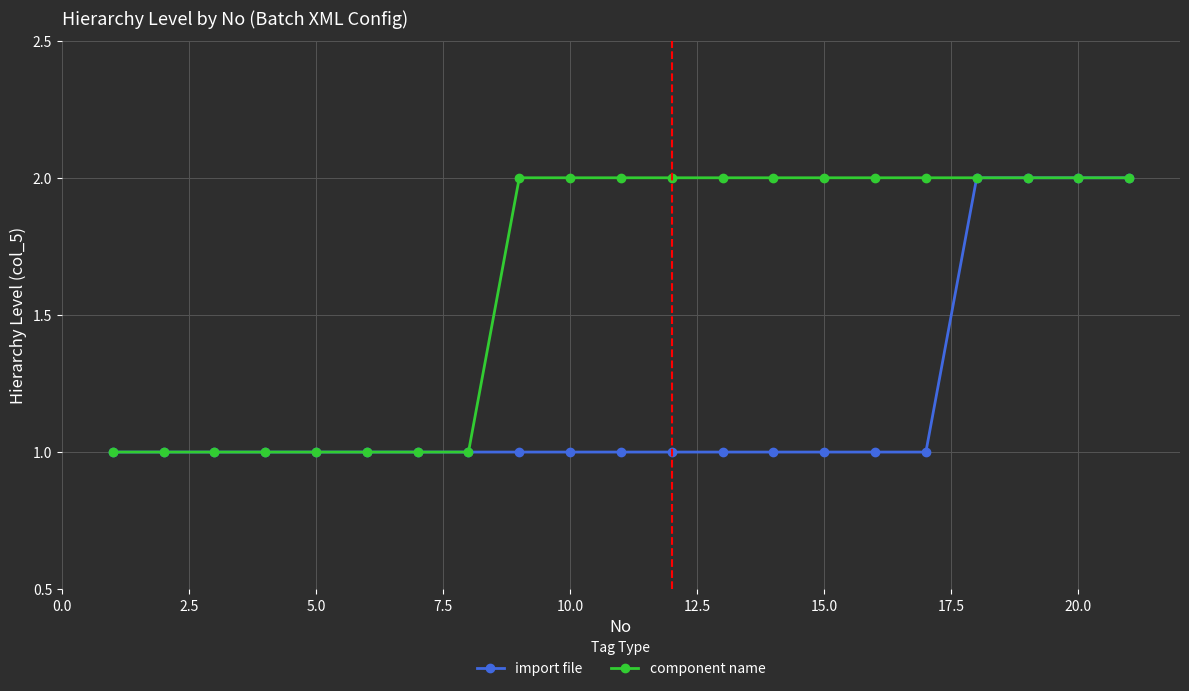

What is the value of the component name point at the 7th from the left?

1